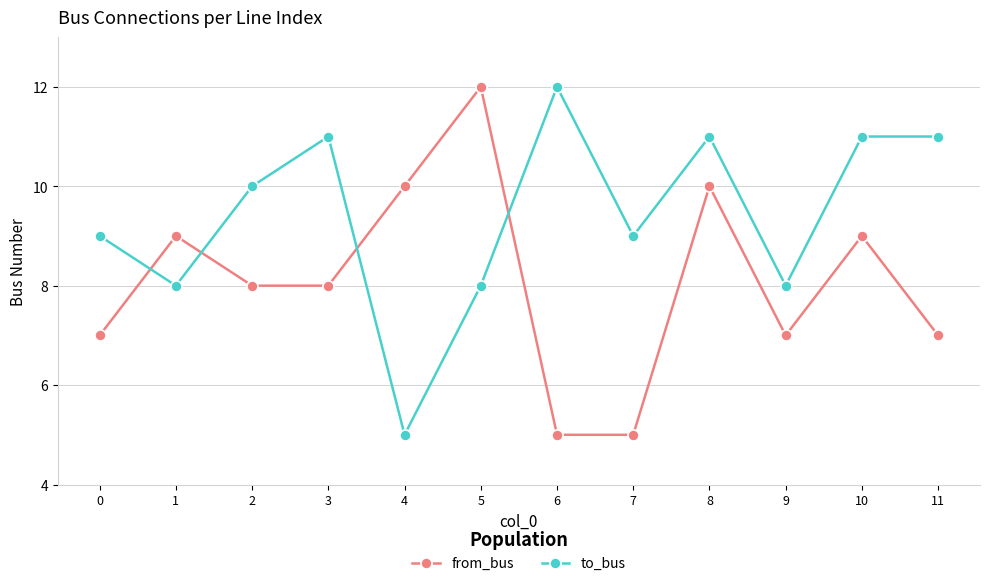

What is the greatest value displayed?

12